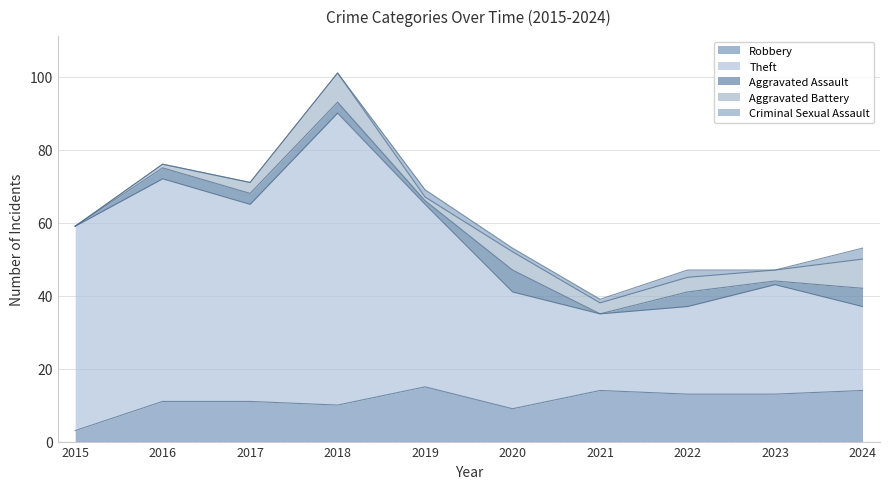

True or false: Robbery has a value of 20 at 2023.

False